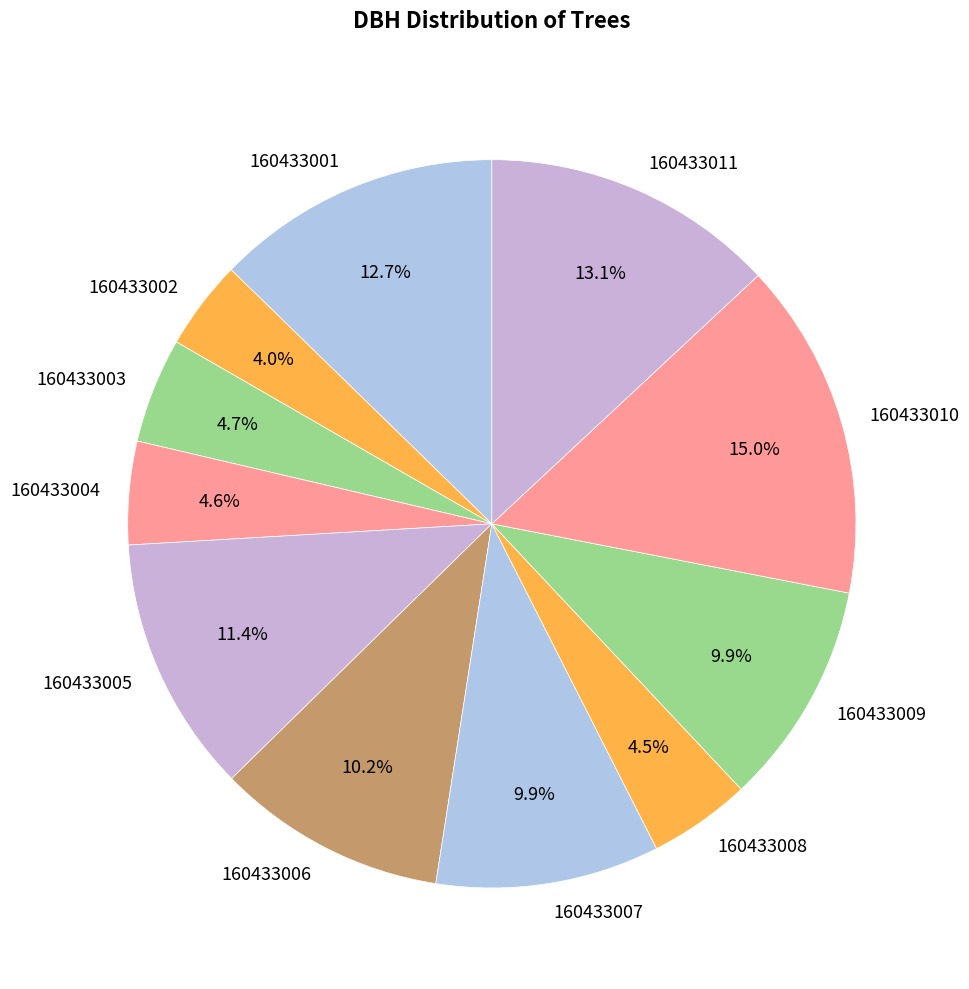

Count the number of slices in the pie.

11